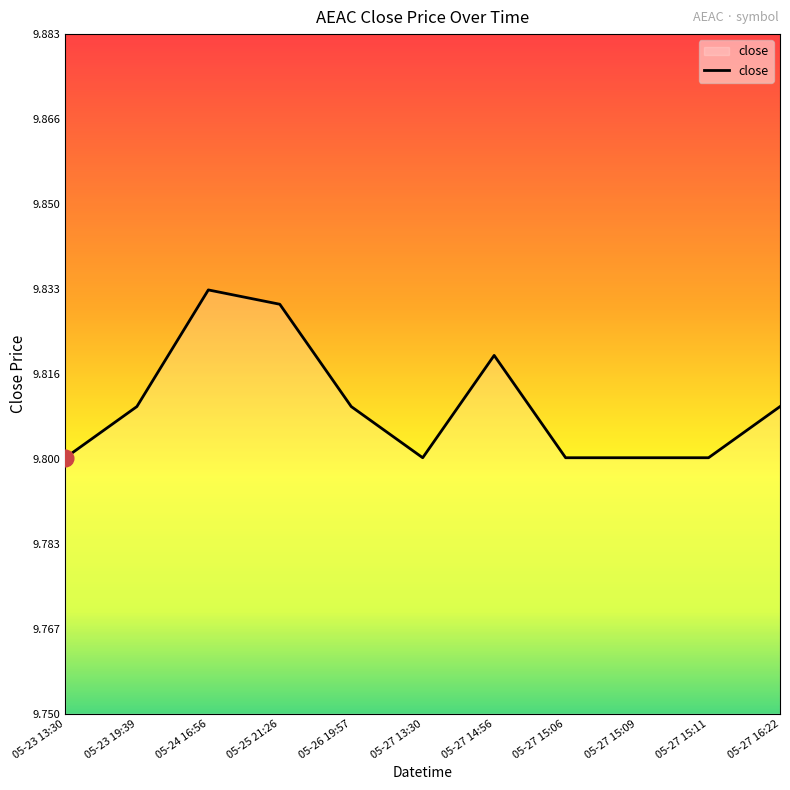

What position from the left is 05-24 16:56?

3